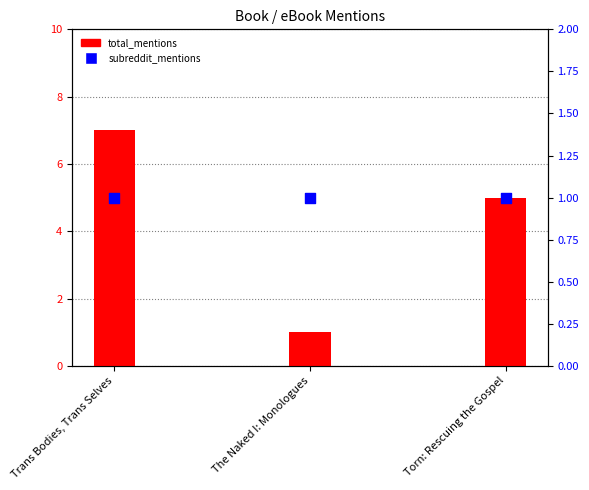

Which series contains the highest Y value?

total_mentions